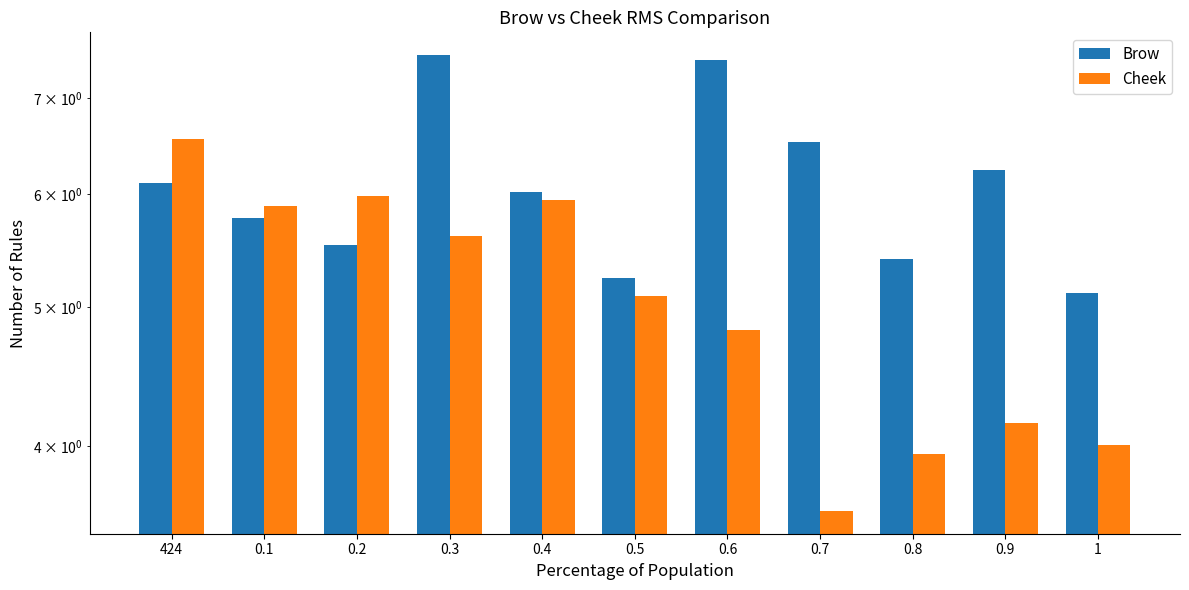

Count the number of categories in the chart.

11